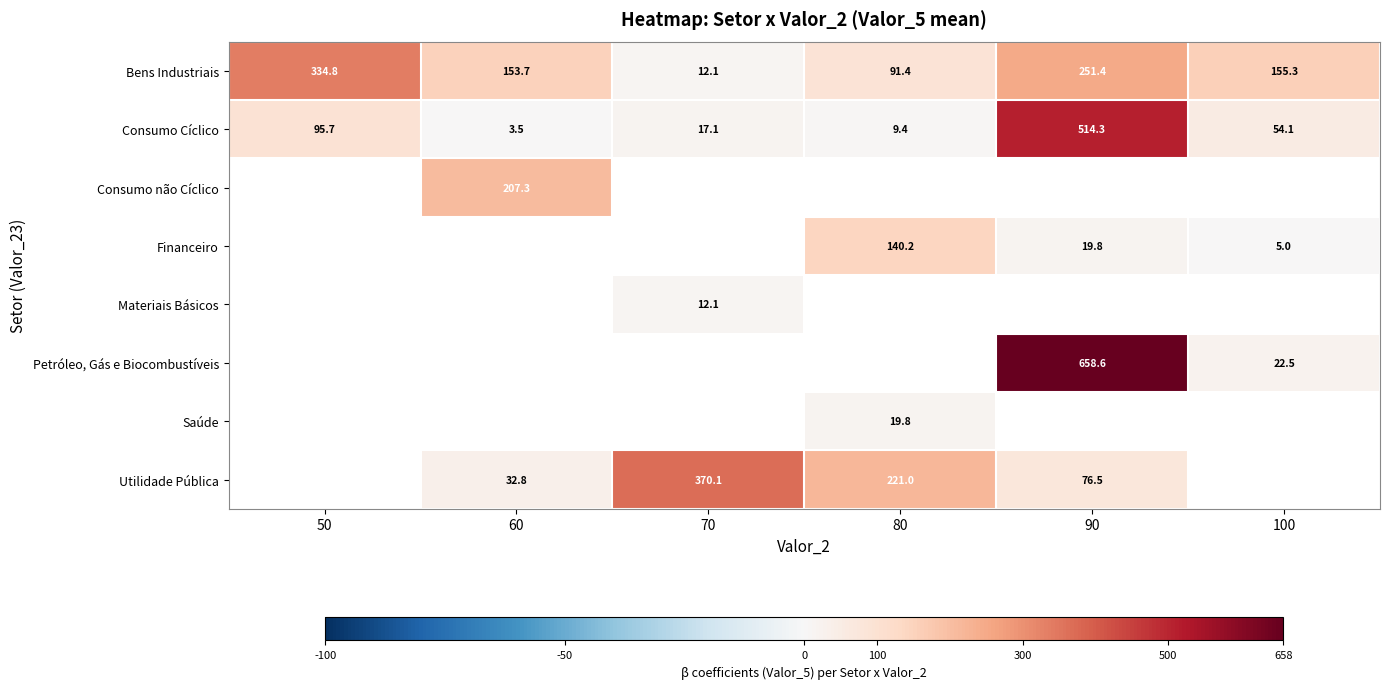

List the labels in order of Consumo Cíclico value, smallest first.

60, 80, 70, 100, 50, 90